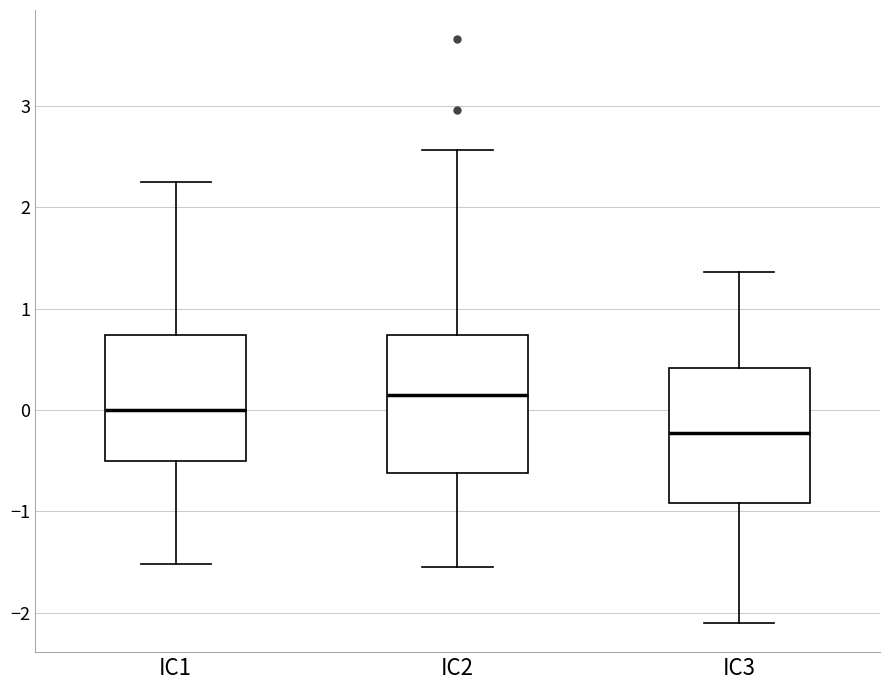

Reading left to right, read every box against the y-axis: the position of its median line, the range the box covers, and the ends of its whiskers. The values are not printed on the chart, so give them approximately, as read against the axis.

IC1: median 0.0, box -0.5 to 0.7, whiskers -1.5 to 2.2
IC2: median 0.1, box -0.6 to 0.7, whiskers -1.5 to 2.6
IC3: median -0.2, box -0.9 to 0.4, whiskers -2.1 to 1.4